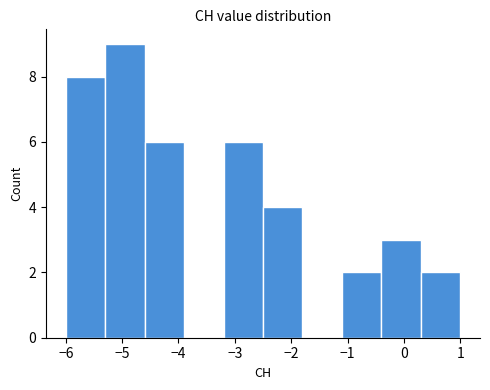

Reading left to right, list every bar in this chart as the range it spans on the x-axis followed by its height. The values are not printed on the chart, so give them approximately, as read against the axis.

-6.0 to -5.3: 8
-5.3 to -4.6: 9
-4.6 to -3.9: 6
-3.9 to -3.2: 0
-3.2 to -2.5: 6
-2.5 to -1.8: 4
-1.8 to -1.1: 0
-1.1 to -0.4: 2
-0.4 to 0.3: 3
0.3 to 1.0: 2